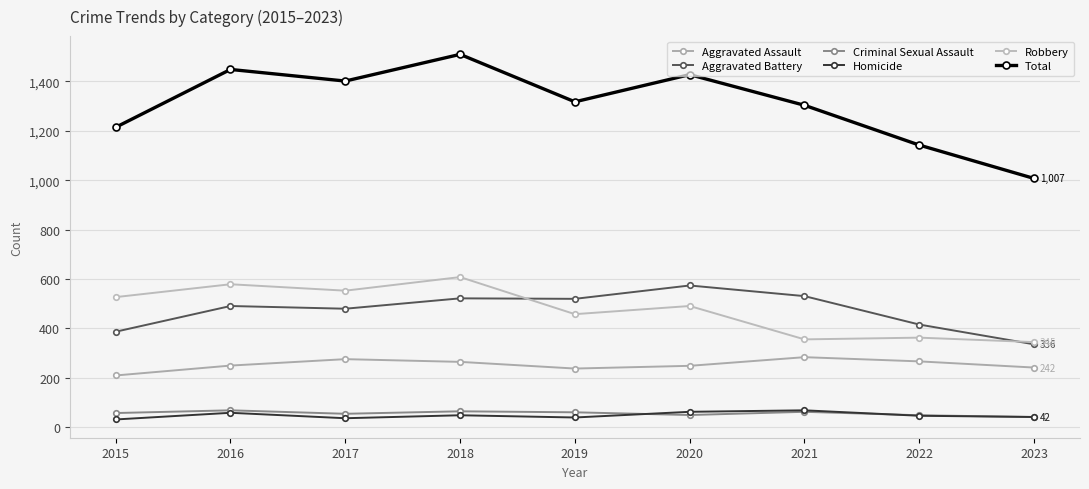

Where is Aggravated Assault nearest to the value 247?

2020